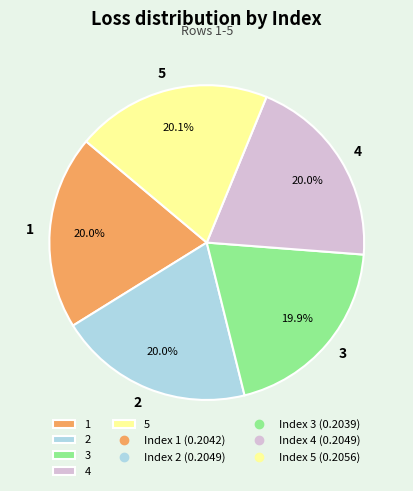

Does any single category account for the majority?

No